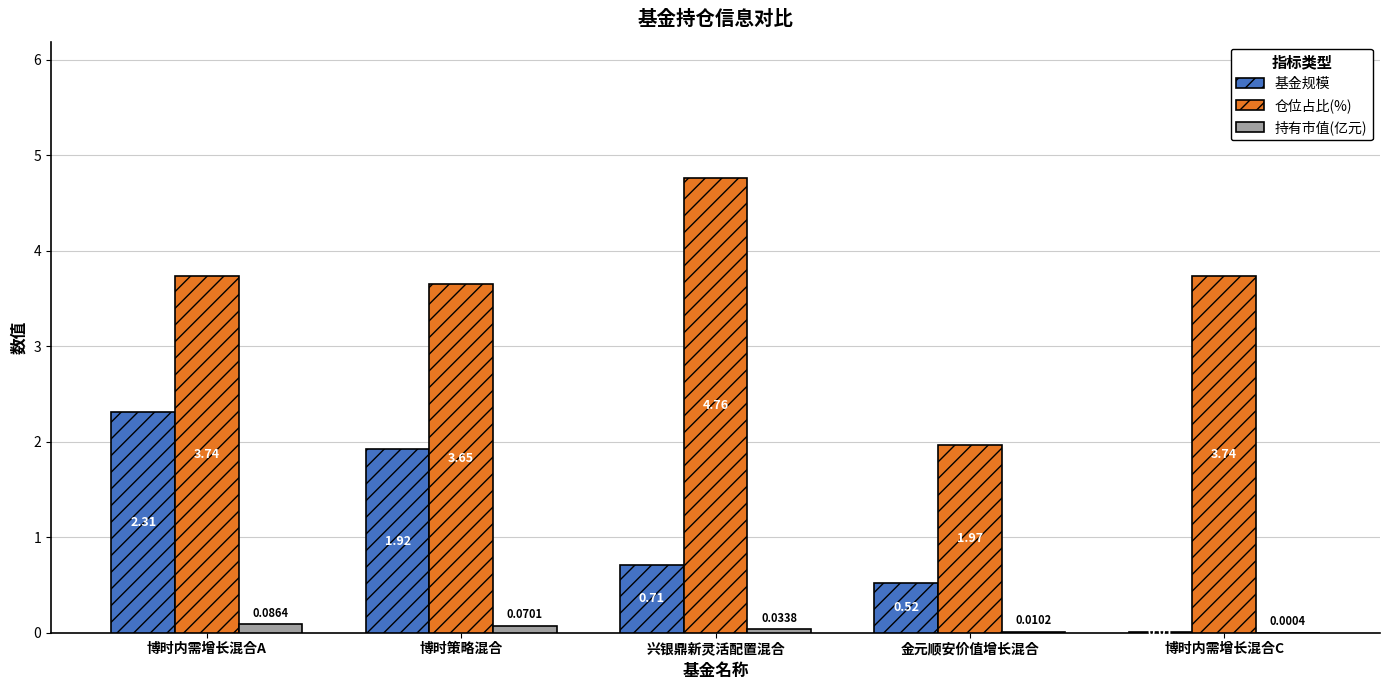

Which series has the largest total across all categories?

仓位占比(%)